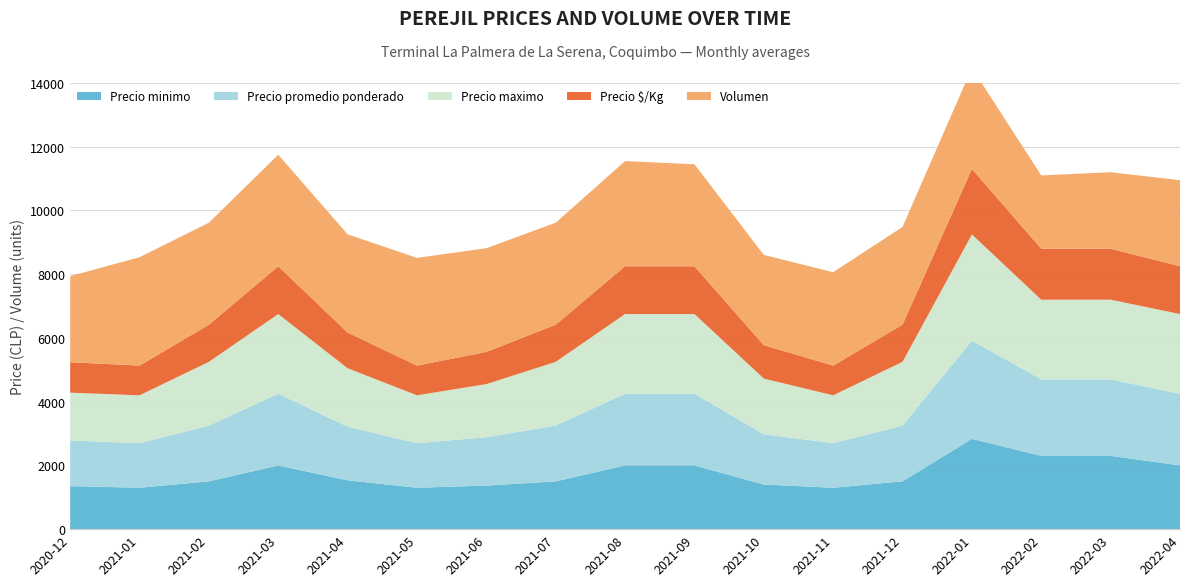

Reading left to right, extract all data points from this chart.

Precio minimo: 2020-12=1350	2021-01=1300	2021-02=1500	2021-03=2000	2021-04=1533	2021-05=1300	2021-06=1367	2021-07=1500	2021-08=2000	2021-09=2000	2021-10=1400	2021-11=1300	2021-12=1500	2022-01=2833	2022-02=2300	2022-03=2300	2022-04=2000
Precio maximo: 2020-12=1500	2021-01=1500	2021-02=2000	2021-03=2500	2021-04=1833	2021-05=1500	2021-06=1667	2021-07=2000	2021-08=2500	2021-09=2500	2021-10=1750	2021-11=1500	2021-12=2000	2022-01=3333	2022-02=2500	2022-03=2500	2022-04=2500
Precio promedio ponderado: 2020-12=1433	2021-01=1400	2021-02=1750	2021-03=2250	2021-04=1683	2021-05=1400	2021-06=1517	2021-07=1750	2021-08=2250	2021-09=2250	2021-10=1575	2021-11=1400	2021-12=1750	2022-01=3083	2022-02=2400	2022-03=2400	2022-04=2250
Precio $/Kg: 2020-12=956	2021-01=933	2021-02=1167	2021-03=1500	2021-04=1122	2021-05=933	2021-06=1011	2021-07=1167	2021-08=1500	2021-09=1500	2021-10=1050	2021-11=933	2021-12=1167	2022-01=2056	2022-02=1600	2022-03=1600	2022-04=1500
Volumen: 2020-12=2700	2021-01=3400	2021-02=3200	2021-03=3500	2021-04=3080	2021-05=3380	2021-06=3253	2021-07=3200	2021-08=3300	2021-09=3200	2021-10=2830	2021-11=2930	2021-12=3067	2022-01=3167	2022-02=2300	2022-03=2400	2022-04=2700